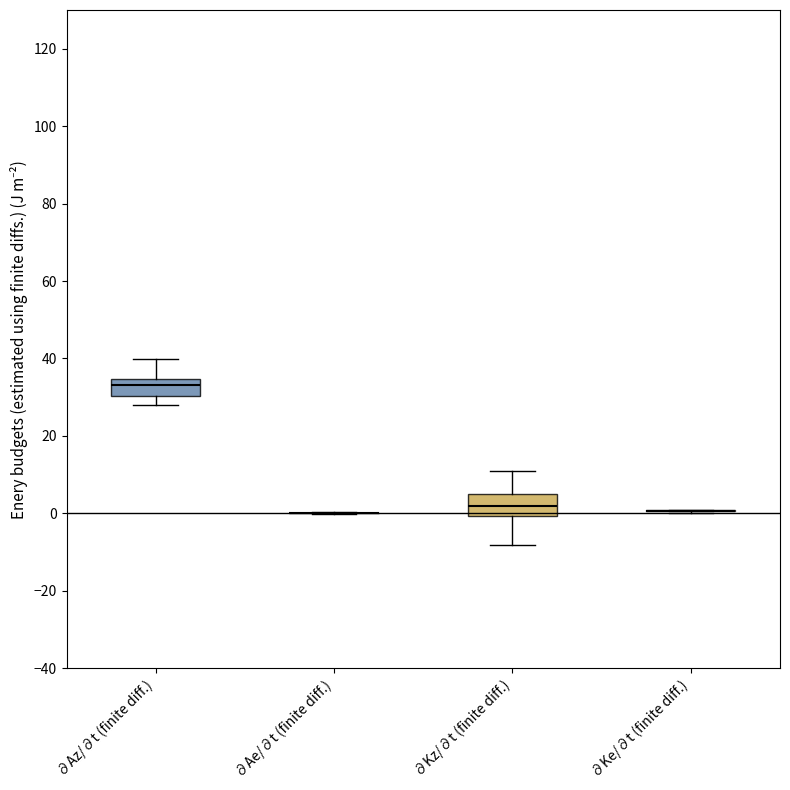

Where is the lower edge of the box for ∂Az/∂t (finite diff.) on the y-axis? The values are not printed on the chart, so give them approximately, as read against the axis.

30